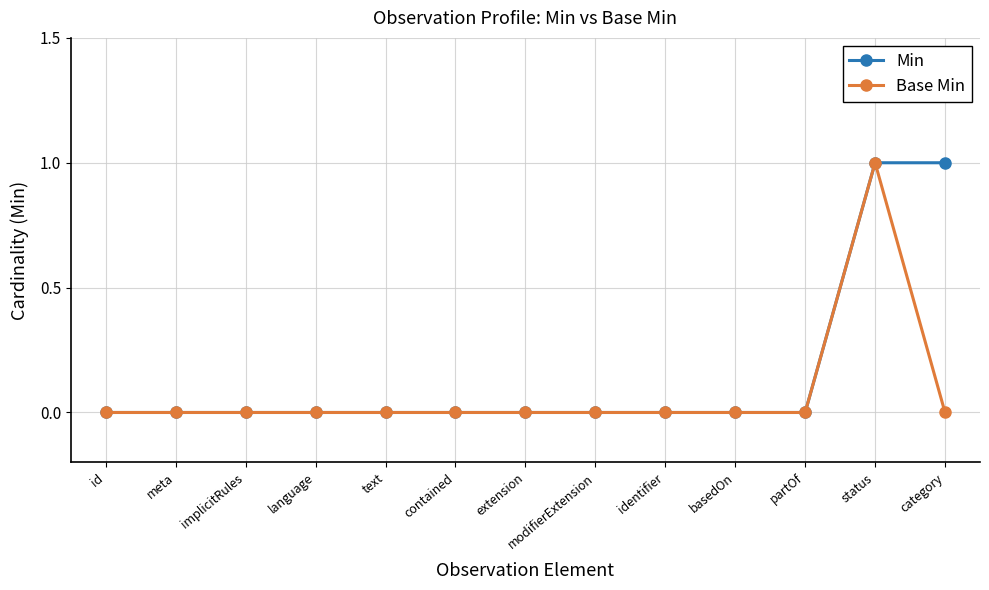

In Base Min, how many points are higher than both neighbors (excluding endpoints)?

1